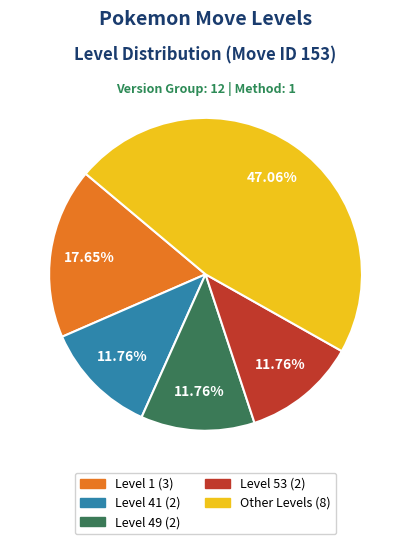

Is there a majority slice in this chart?

No